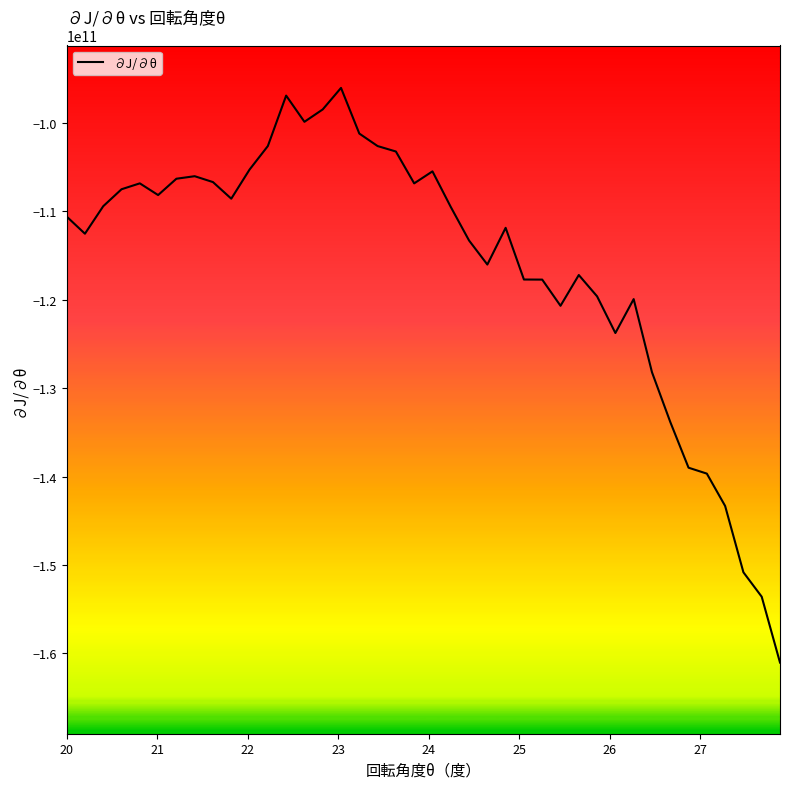

How many values are below -109487760191?

21